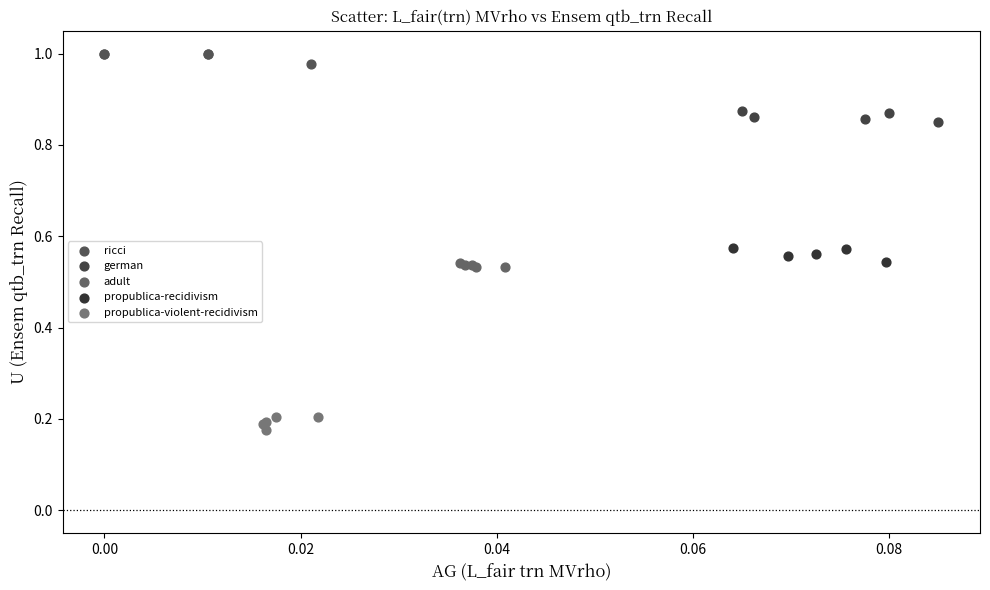

Which series contains the lowest Y value?

propublica-violent-recidivism